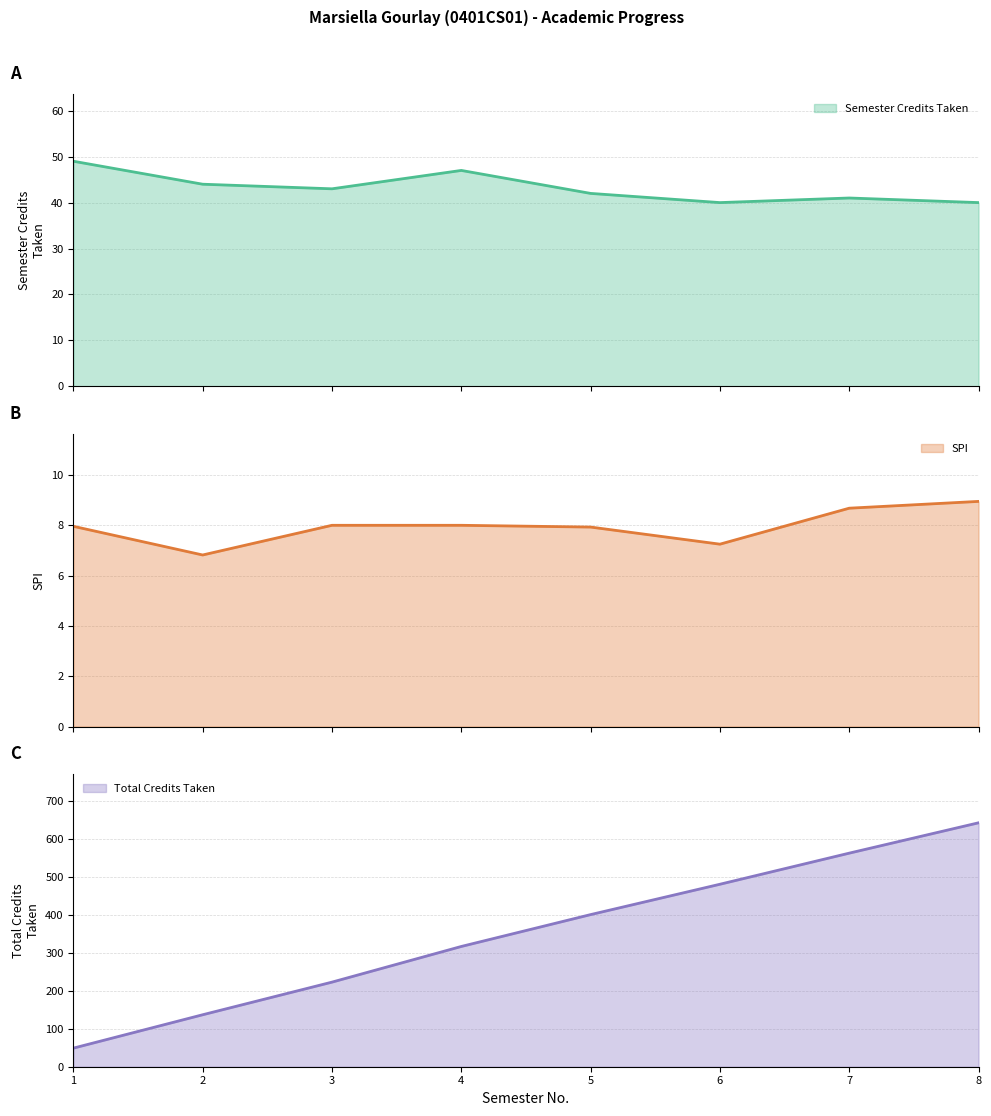

What are all the series names shown in the legend?

Semester Credits Taken, SPI, Total Credits Taken